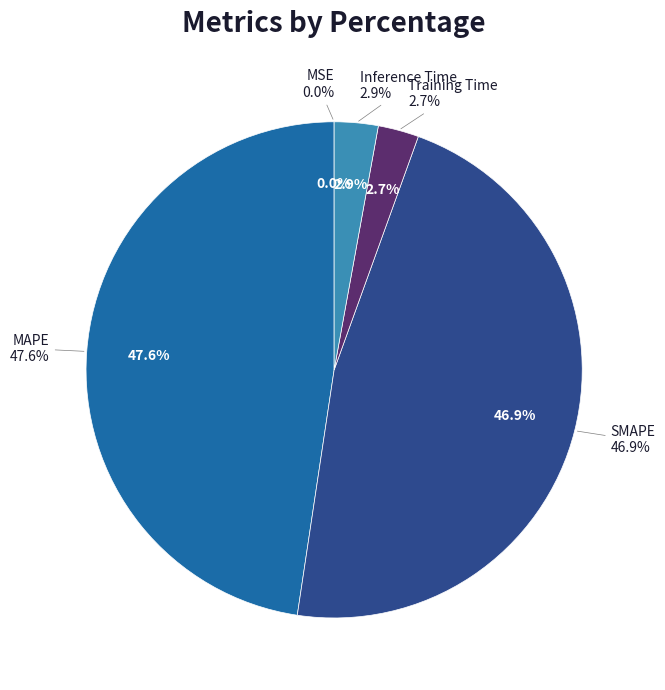

Which category has the biggest portion of the pie?

MAPE